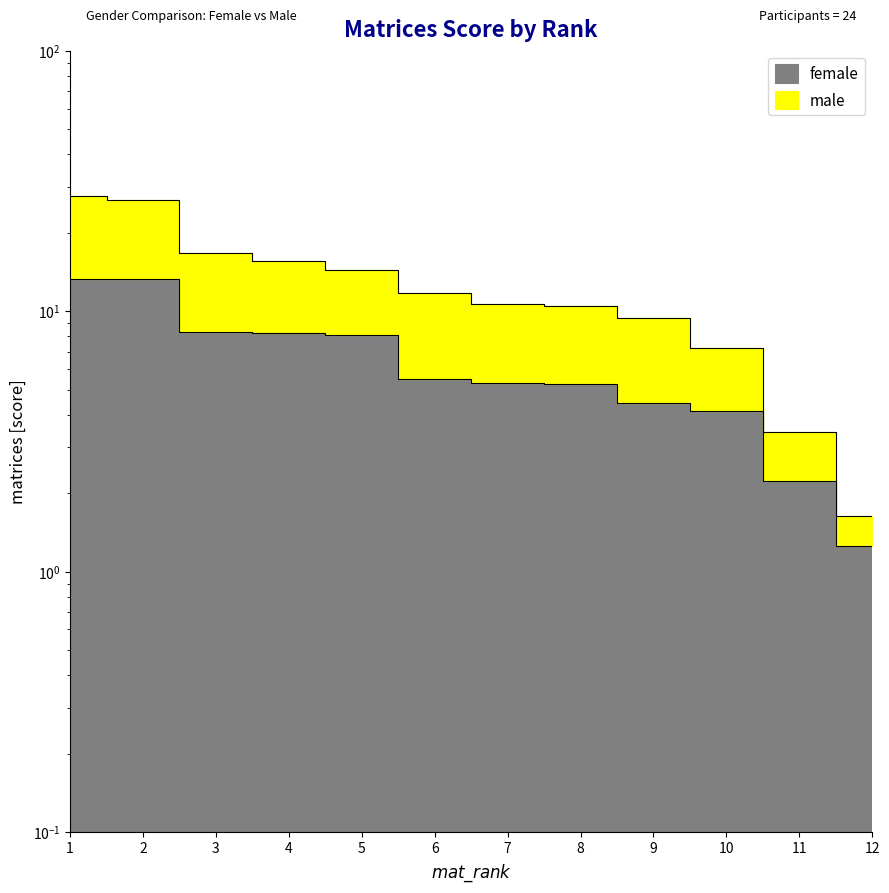

What is the average value of the female series?

6.6